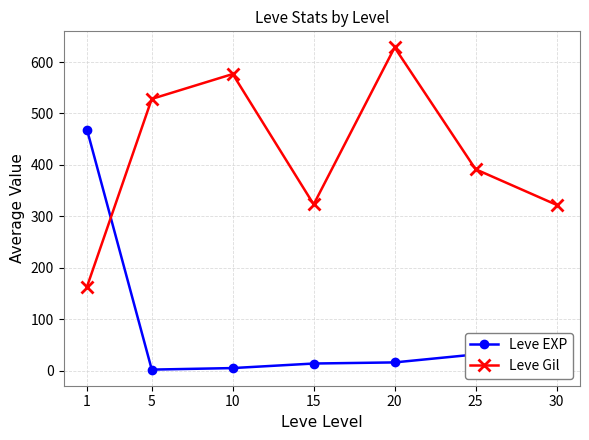

The Leve EXP series shows 31.8 at 25. True or false?

True